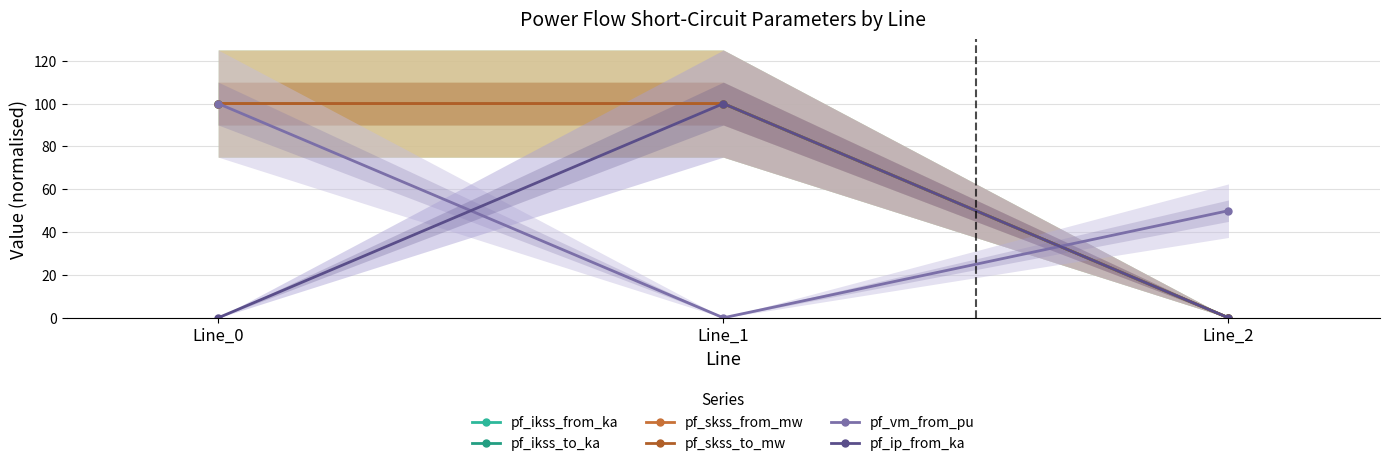

Reading right to left, extract all data points from this chart.

pf_ikss_from_ka: Line_2=0.0	Line_1=100.0	Line_0=100.0
pf_ikss_to_ka: Line_2=0.0	Line_1=100.0	Line_0=100.0
pf_skss_from_mw: Line_2=0.0	Line_1=100.0	Line_0=100.0
pf_skss_to_mw: Line_2=0.0	Line_1=100.0	Line_0=100.0
pf_vm_from_pu: Line_2=50.0	Line_1=0.0	Line_0=100.0
pf_ip_from_ka: Line_2=0.0	Line_1=100.0	Line_0=0.0